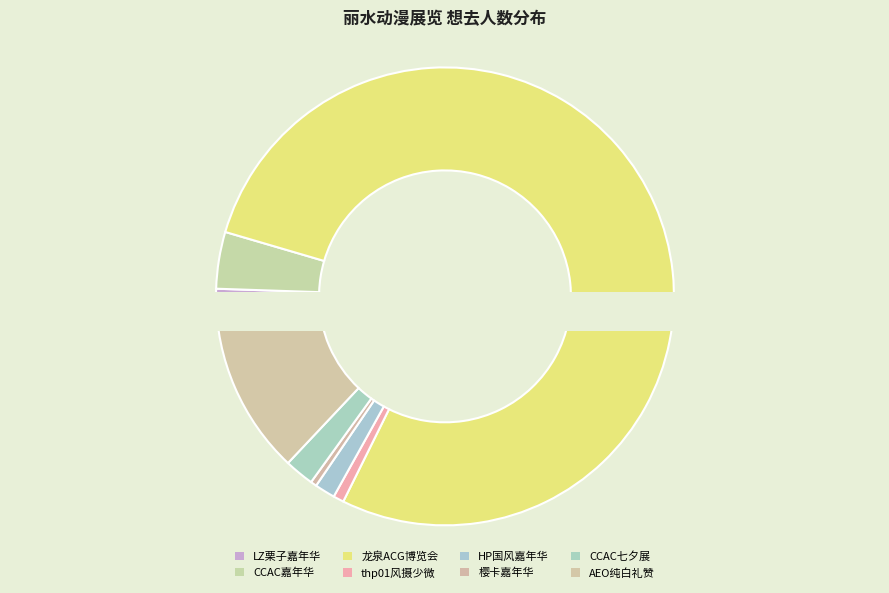

To the nearest percent, what is the difference between the largest and smallest slice percentages?

77%